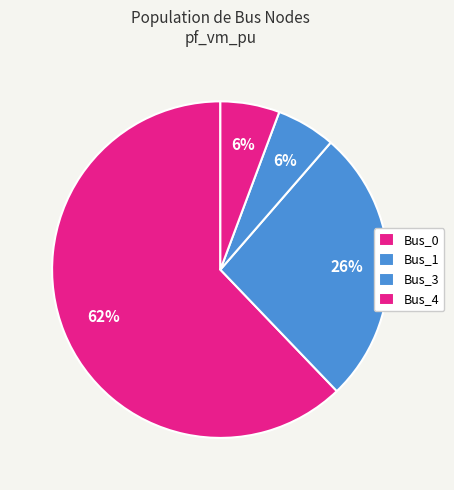

To the nearest percent, what portion does Bus_1 represent?

26%